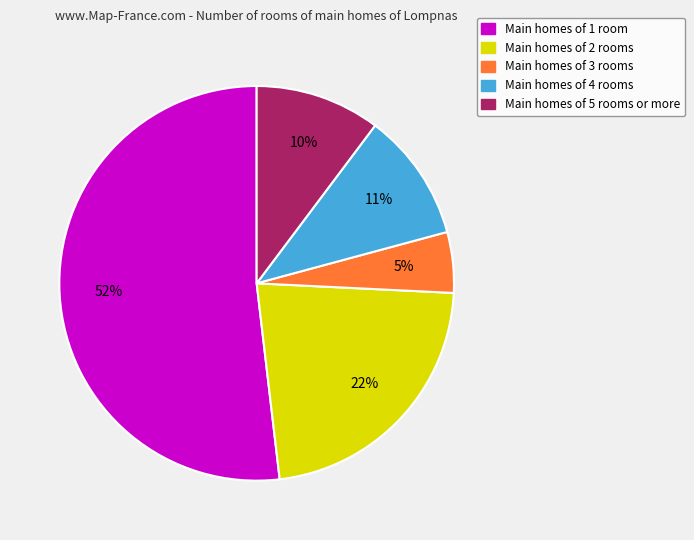

How many slices are in this pie chart?

5